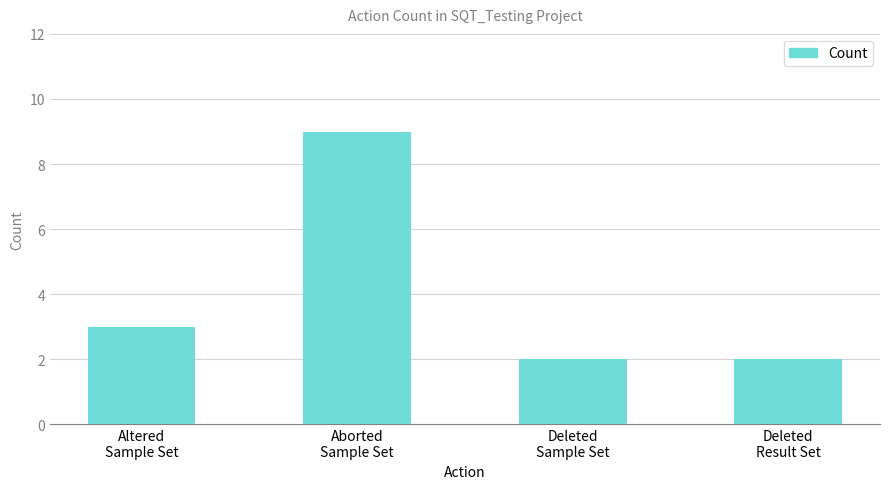

What is the difference between the maximum and minimum values?

7